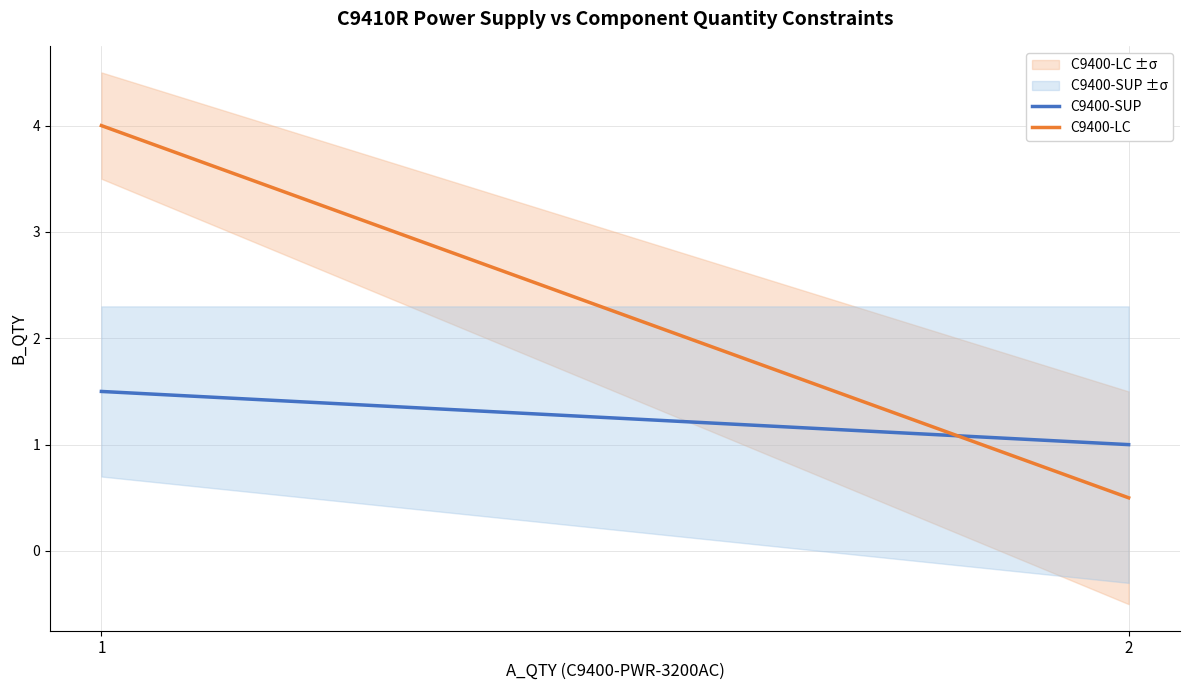

What is the maximum value for C9400-LC?

4.0